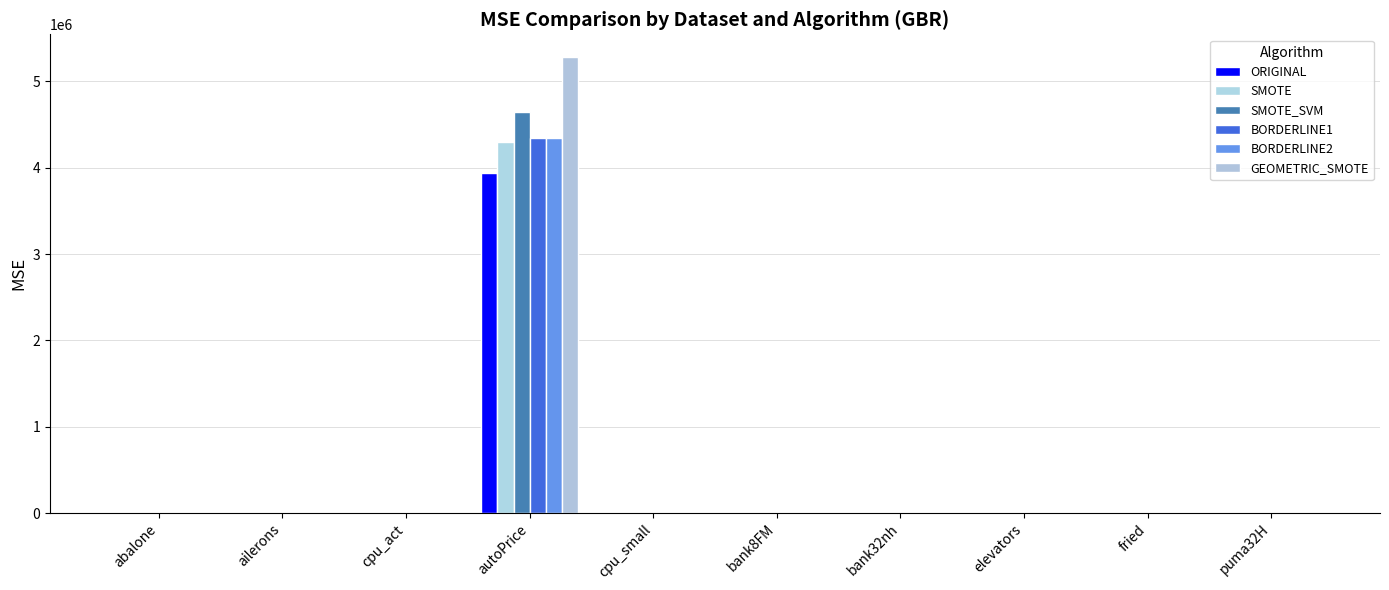

Where does the GEOMETRIC_SMOTE series first go above 4?

abalone